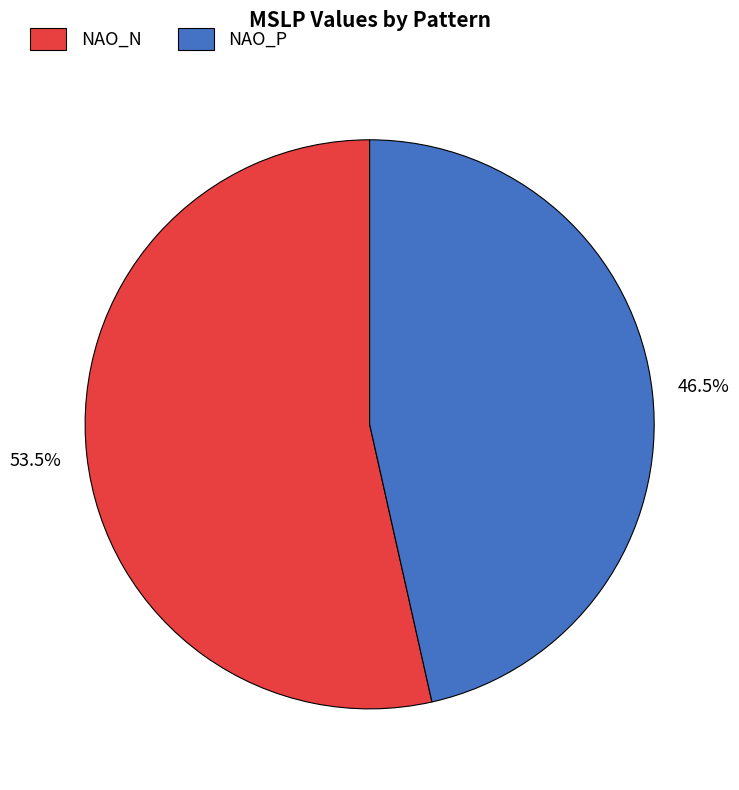

How many slices are in this pie chart?

2